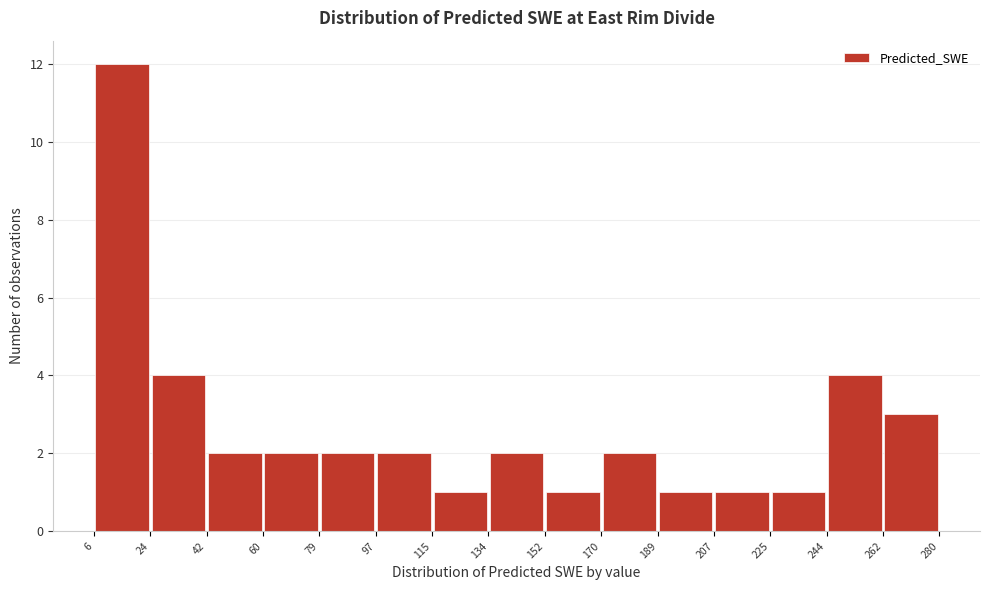

Reading left to right, transcribe this chart: for each bar, give the range it covers on the x-axis and its height. The values are not printed on the chart, so give them approximately, as read against the axis.

6 to 24: 12
24 to 42: 4
42 to 60: 2
60 to 79: 2
79 to 97: 2
97 to 115: 2
115 to 134: 1
134 to 152: 2
152 to 170: 1
170 to 189: 2
189 to 207: 1
207 to 225: 1
225 to 244: 1
244 to 262: 4
262 to 280: 3